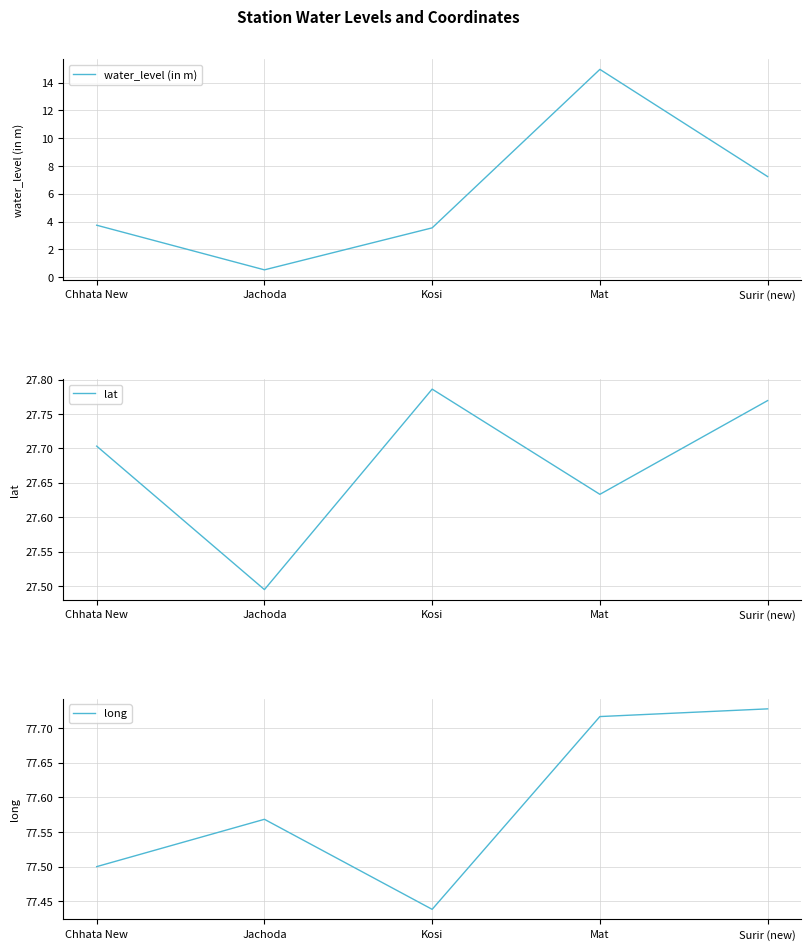

The long series shows 101.7 at Jachoda. True or false?

False